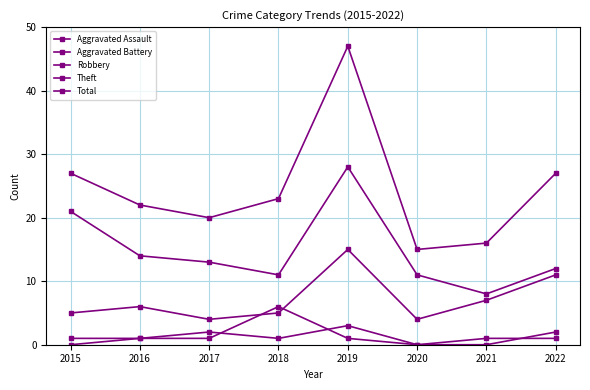

At which label does Theft reach its peak?

2019